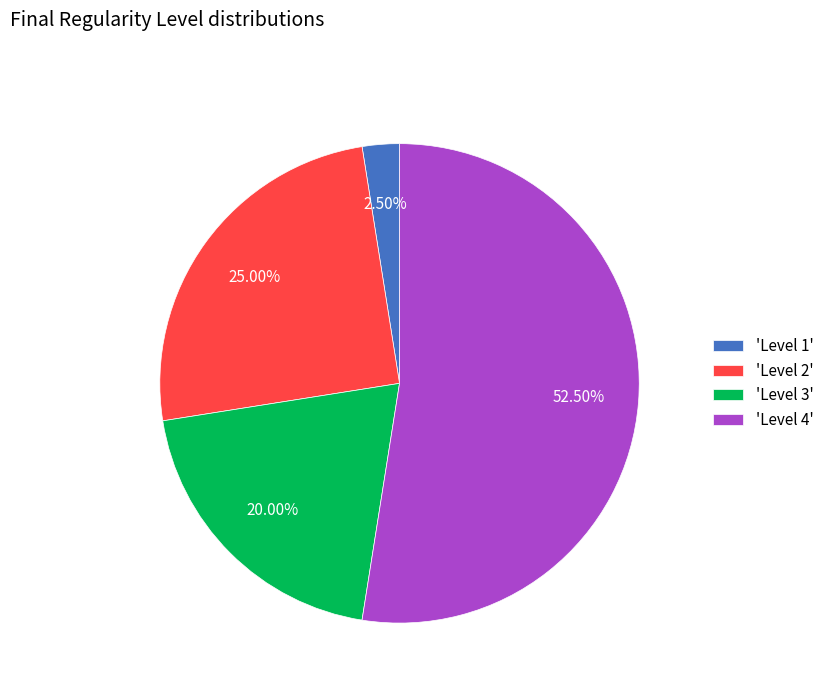

Rank the categories by value from highest to lowest.

'Level 4', 'Level 2', 'Level 3', 'Level 1'